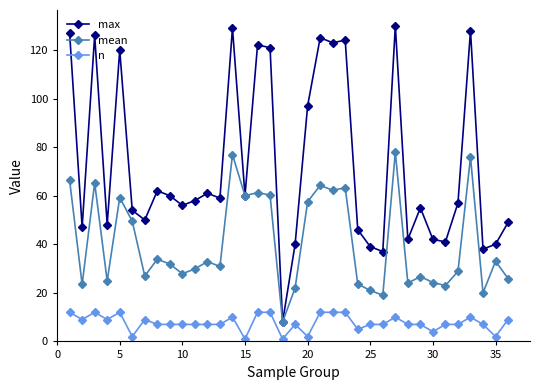

What is the maximum value for mean?

77.9